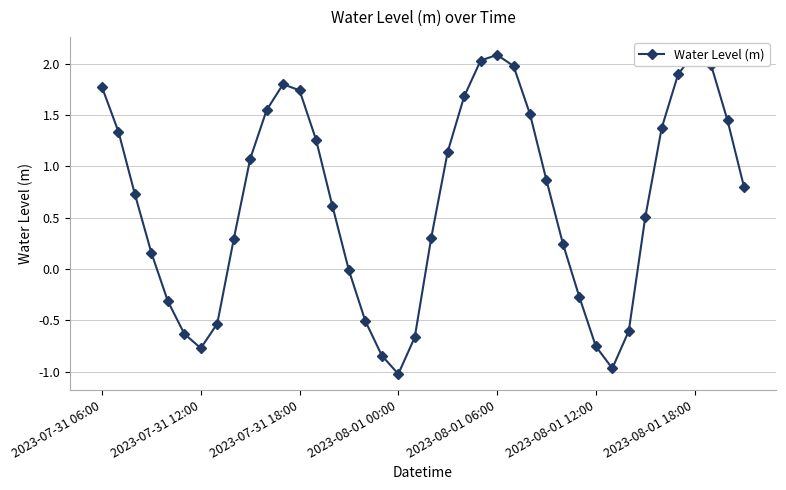

What is the difference between the maximum and minimum values?

3.1